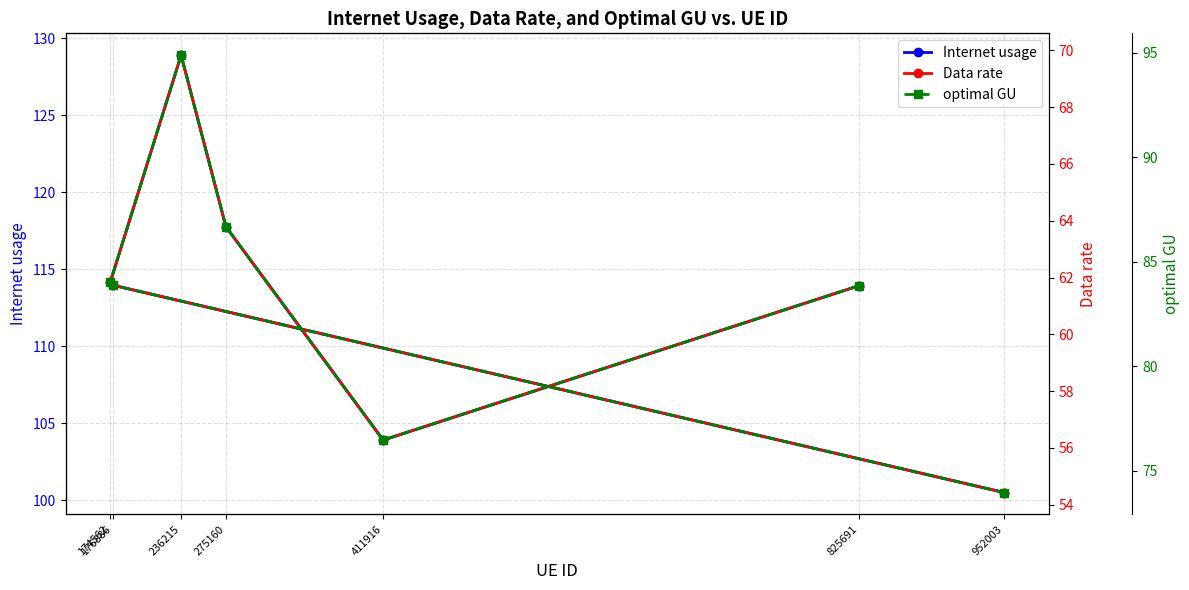

What is the sum of the optimal GU values at 952003 and 174562?

158.0